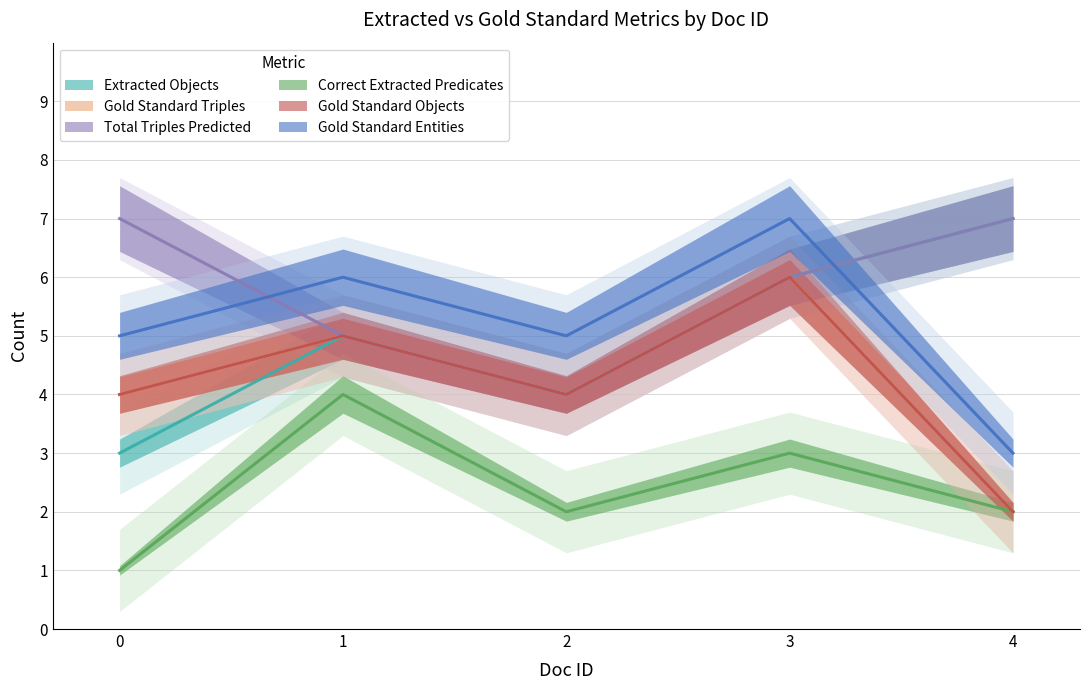

What is the sum of the Gold Standard Triples values at 0 and 3?

10